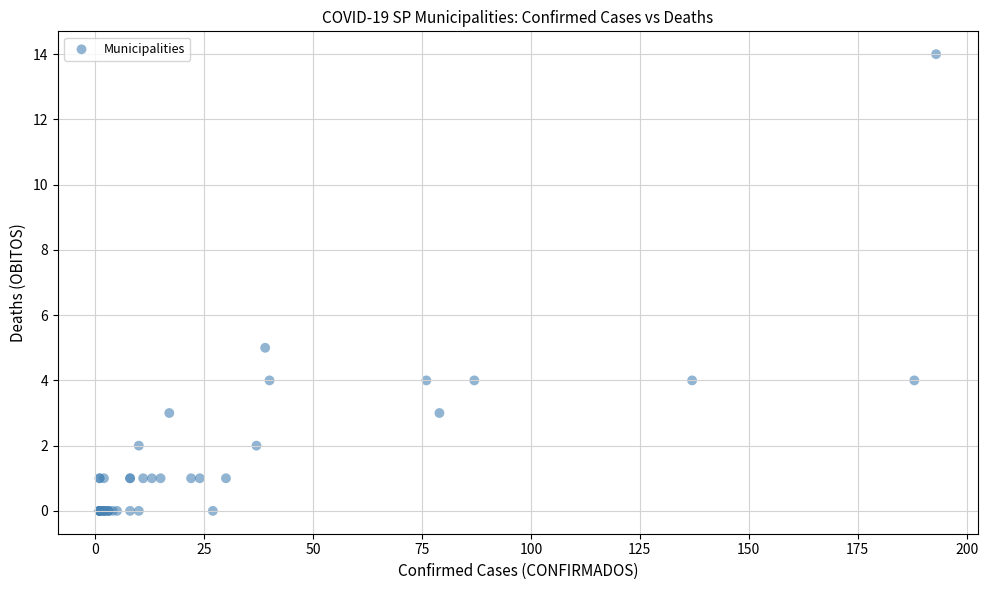

What Y value in the scatter plot is closest to 7?

5